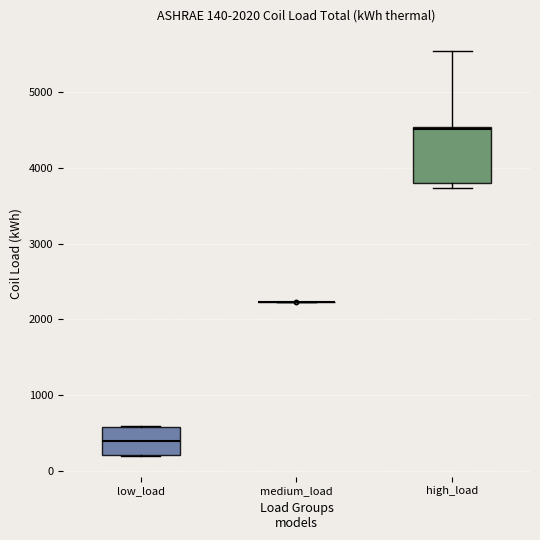

Comparing the boxes themselves (not the whiskers), which one is the tallest?

high_load